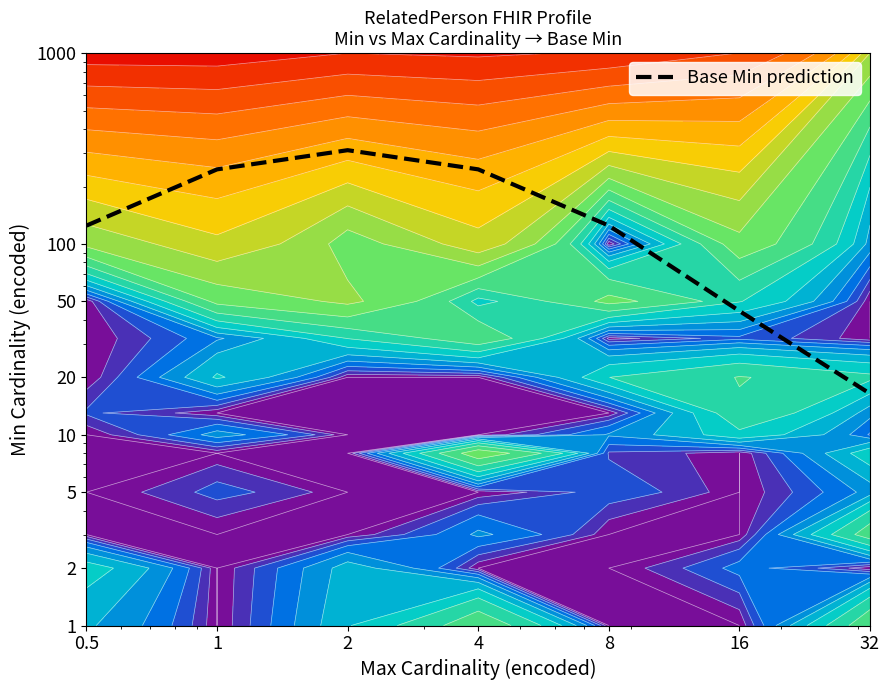

Where is the data nearest to the value 163?

8